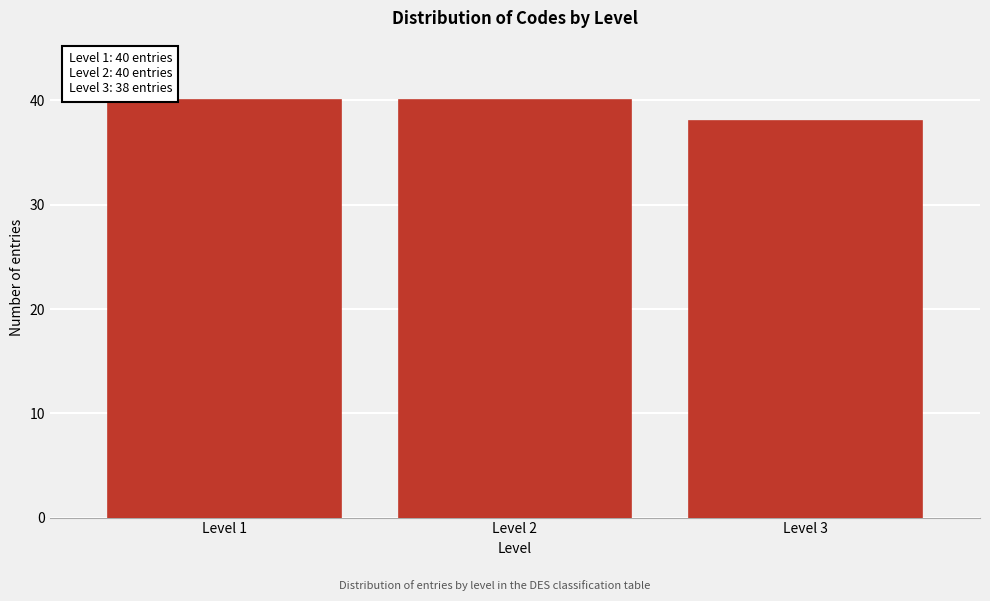

Reading left to right, transcribe all the data shown in this chart.

Level 1=40	Level 2=40	Level 3=38